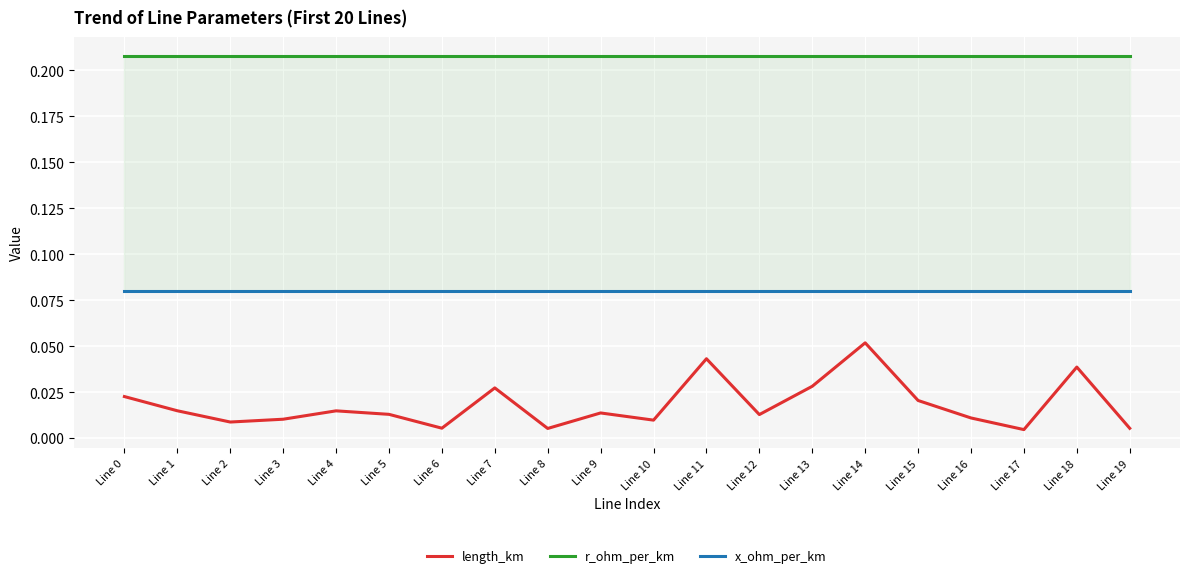

Reading left to right, extract all data points from this chart.

length_km: 0.0	0.0	0.0	0.0	0.0	0.0	0.0	0.0	0.0	0.0	0.0	0.0	0.0	0.0	0.1	0.0	0.0	0.0	0.0	0.0
r_ohm_per_km: 0.2	0.2	0.2	0.2	0.2	0.2	0.2	0.2	0.2	0.2	0.2	0.2	0.2	0.2	0.2	0.2	0.2	0.2	0.2	0.2
x_ohm_per_km: 0.1	0.1	0.1	0.1	0.1	0.1	0.1	0.1	0.1	0.1	0.1	0.1	0.1	0.1	0.1	0.1	0.1	0.1	0.1	0.1